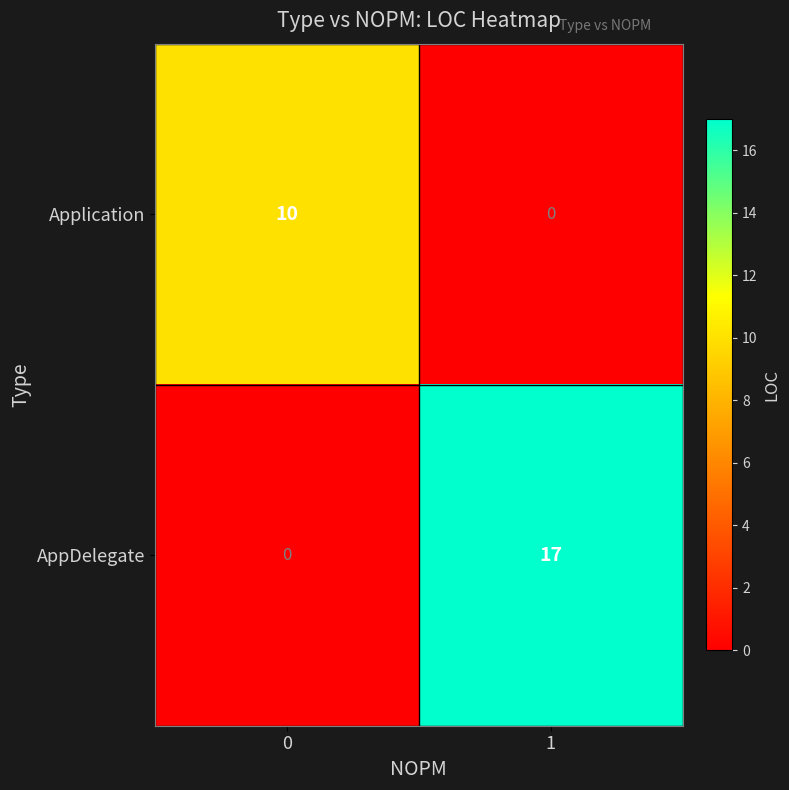

Rank the series at 1 from highest to lowest value.

AppDelegate, Application